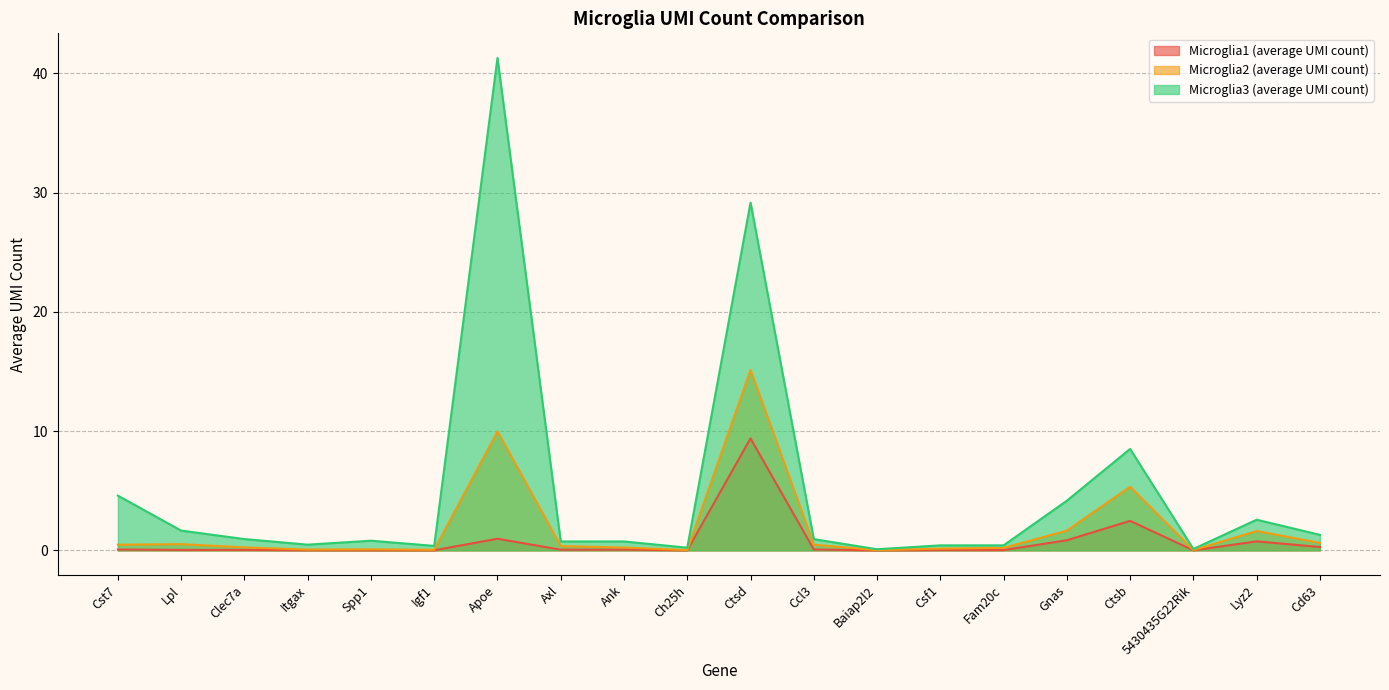

At Baiap2l2, list the series in order from smallest to largest.

Microglia1 (average UMI count), Microglia2 (average UMI count), Microglia3 (average UMI count)